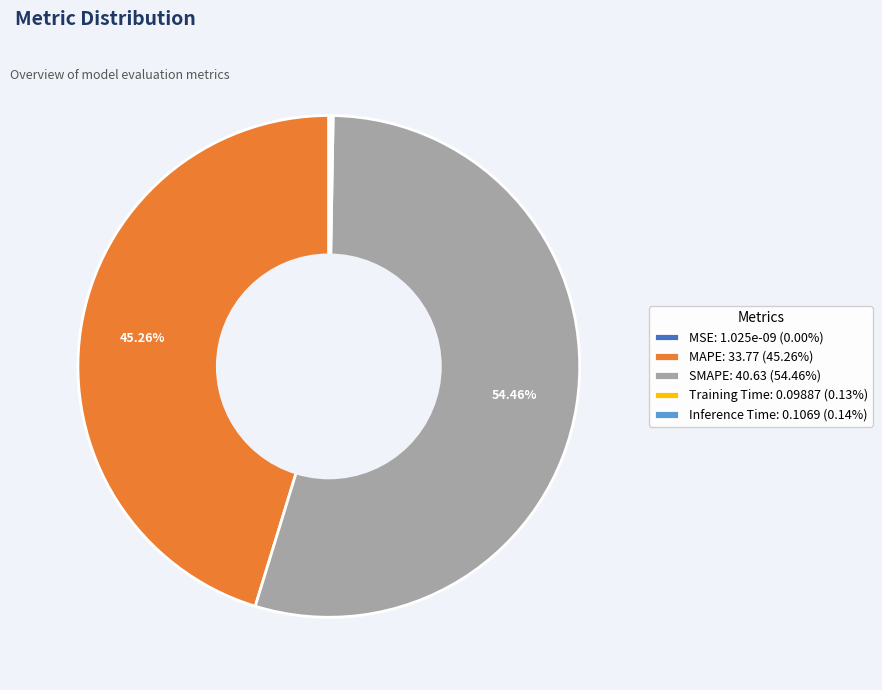

Which category has the biggest portion of the pie?

SMAPE